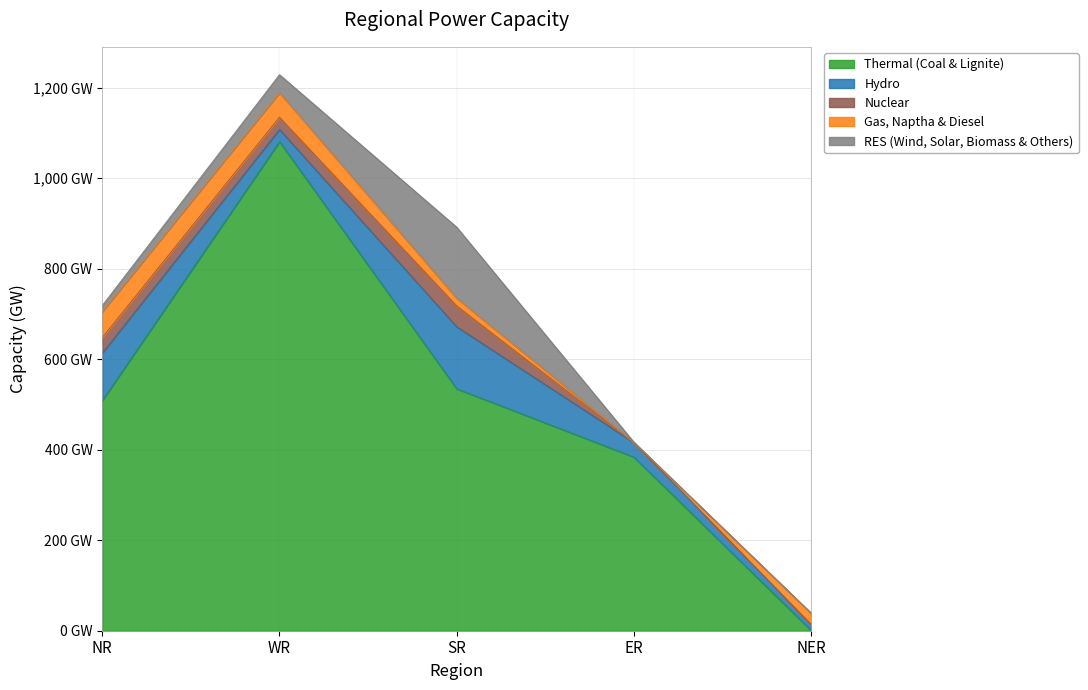

Does the chart display data point markers on the line(s)?

No